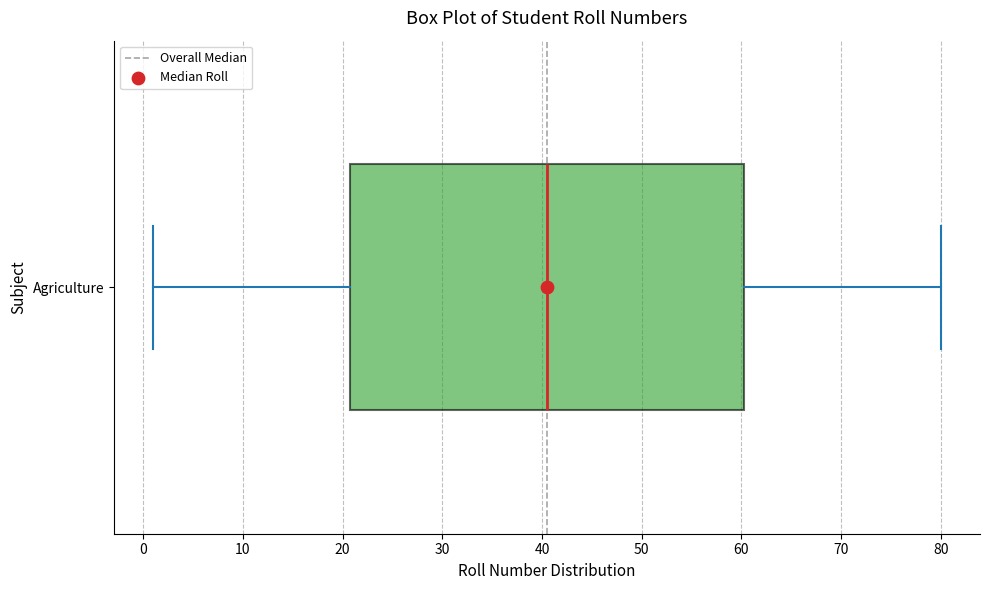

Where is the right edge of the box for Agriculture on the x-axis? The values are not printed on the chart, so give them approximately, as read against the axis.

60